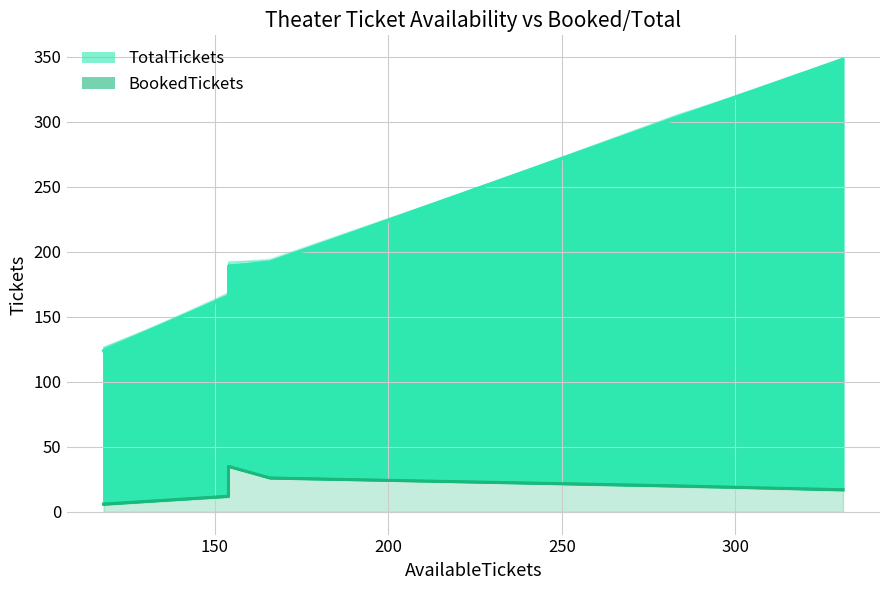

Read the BookedTickets value at 150.

12